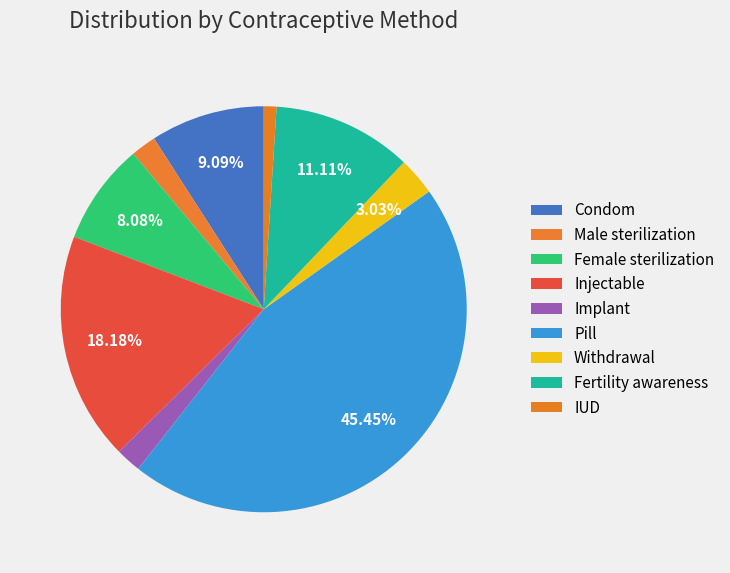

What is the smallest slice in the pie chart?

IUD